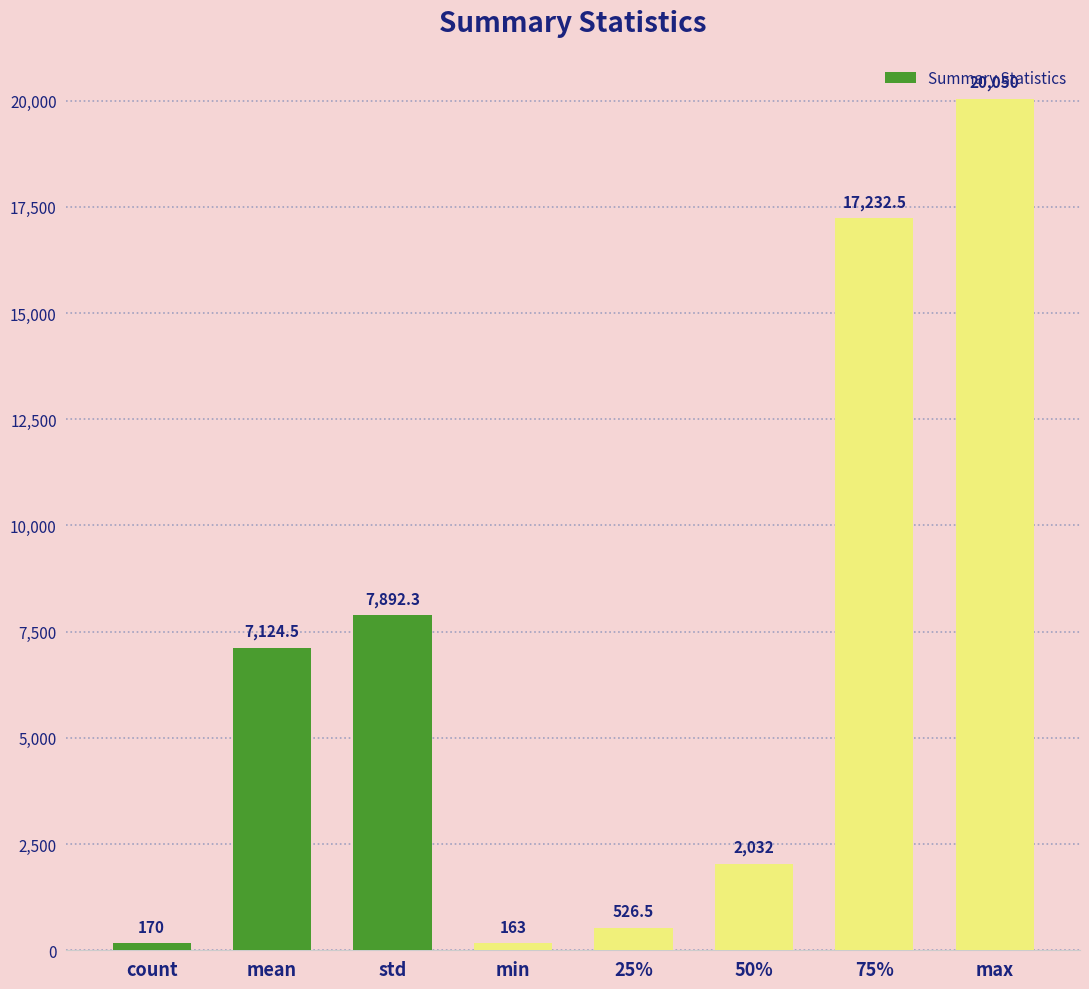

The chart shows a value of 526.5 at 25%. True or false?

True